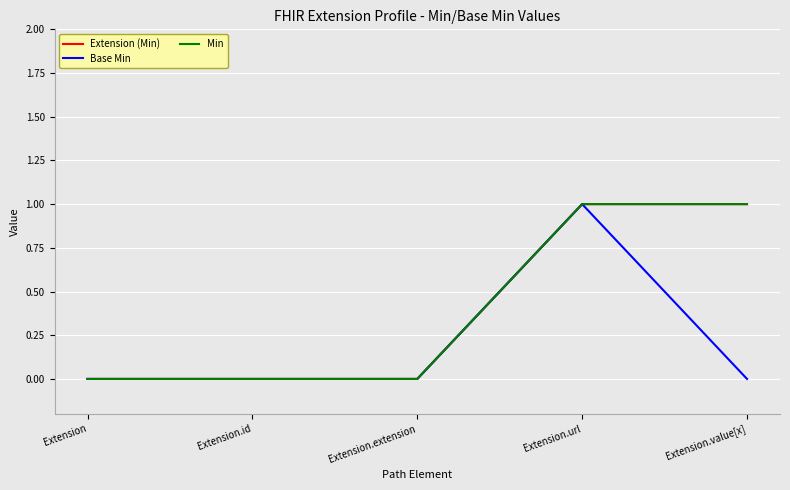

The value of Extension (Min) at Extension.url is 1. True or false?

False